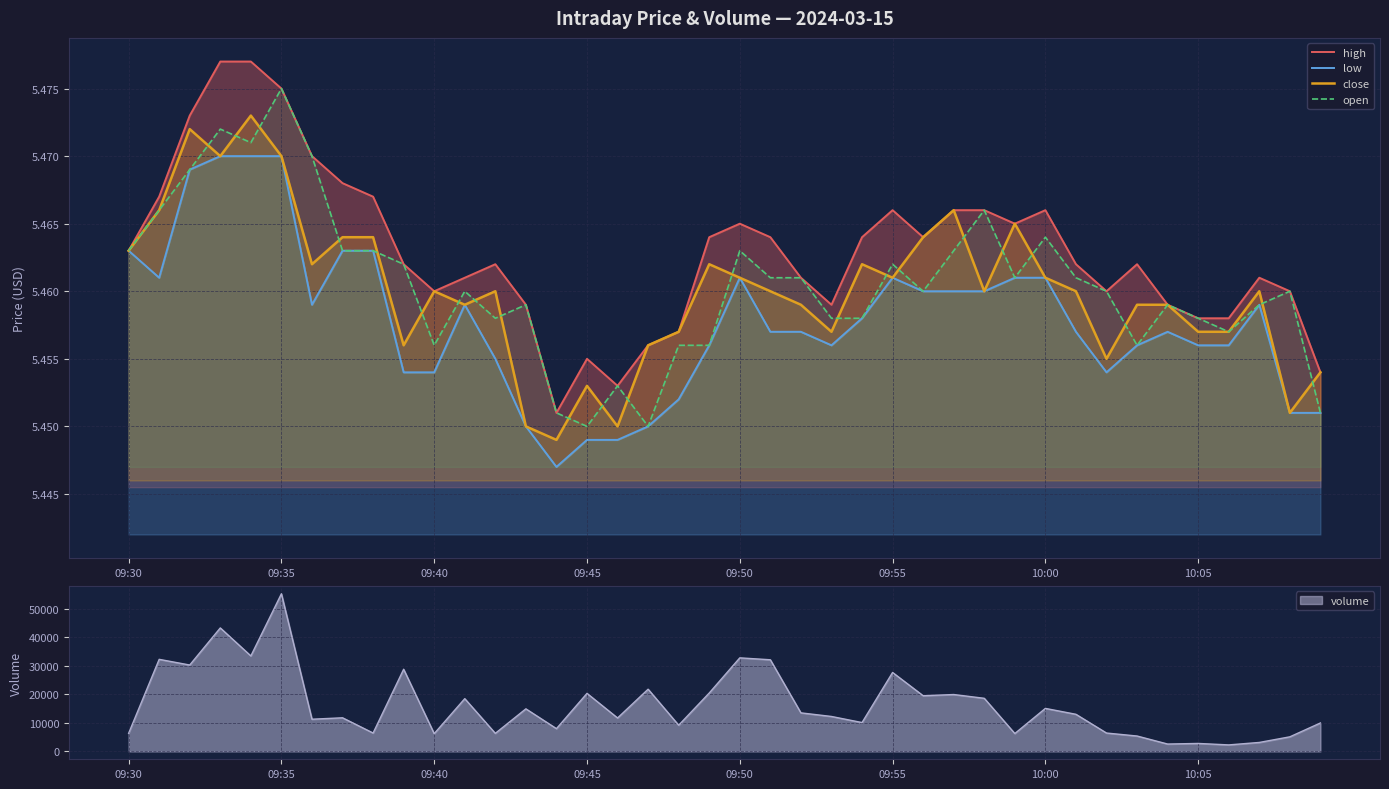

How many interior local peaks does the close series have?

10